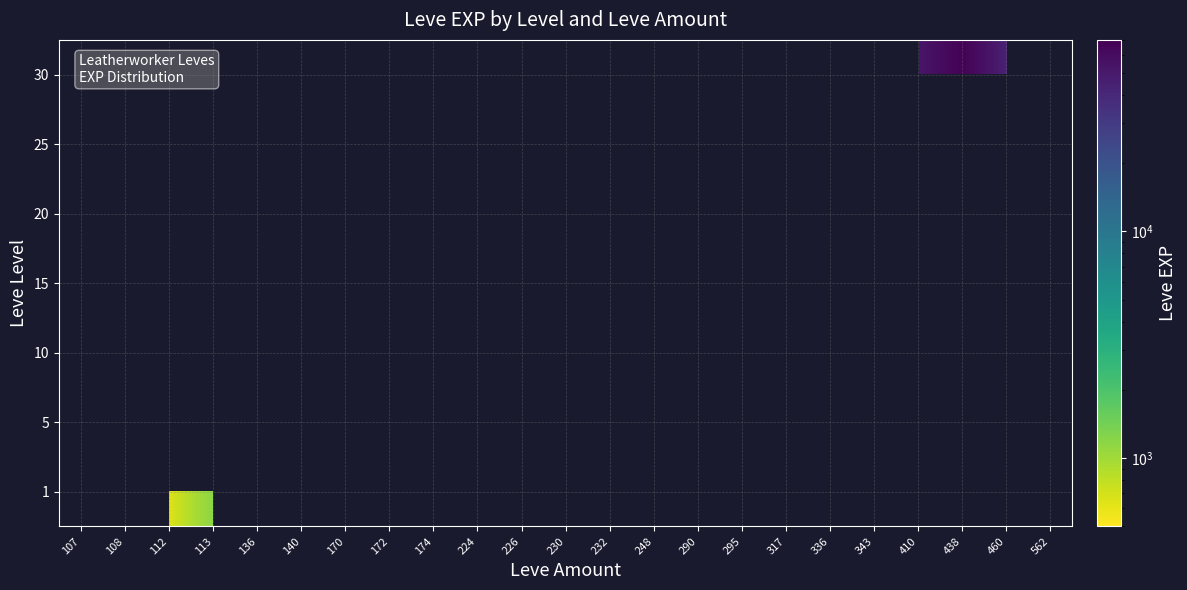

Which category has the highest value across all series?

438